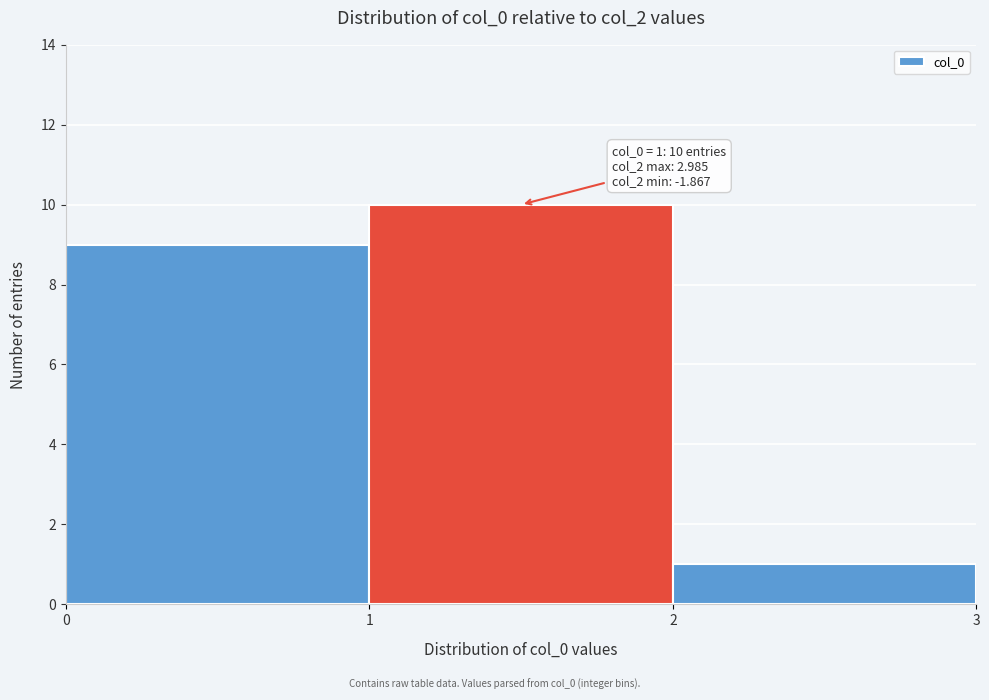

Reading left to right, what are all the values shown in this chart?

9	10	1